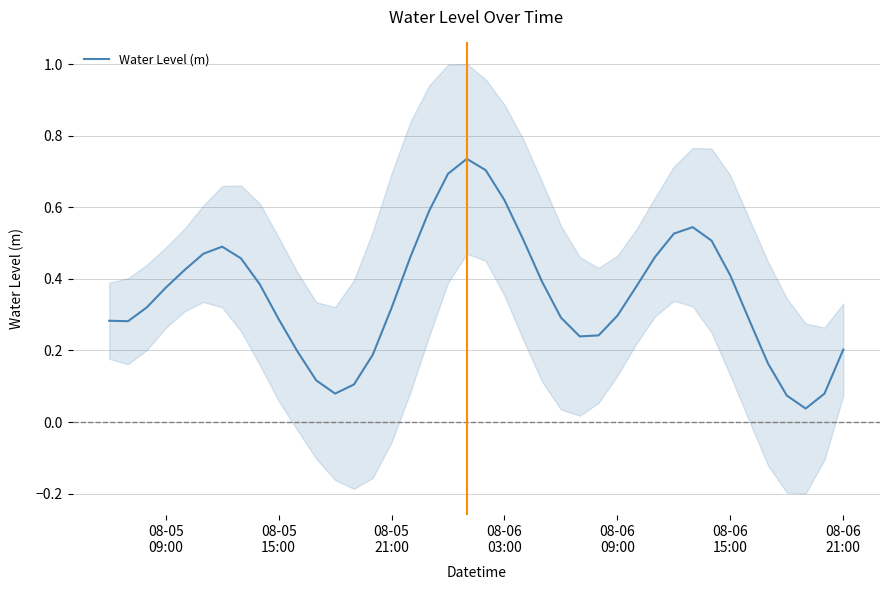

How many data points does each series have?

40